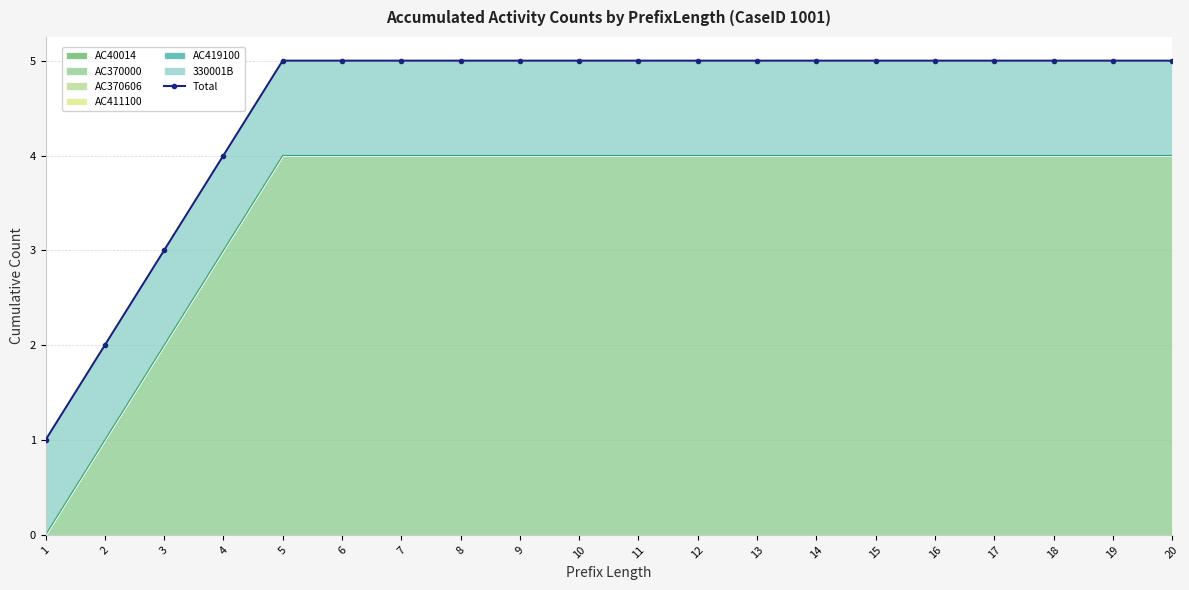

The chart shows a value of 7 at 6. True or false?

False